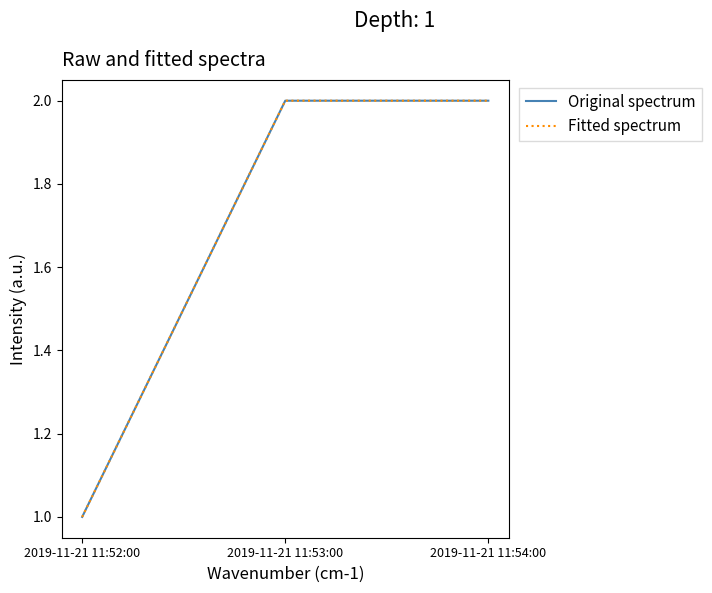

Is this an area chart (filled region under the line)?

No